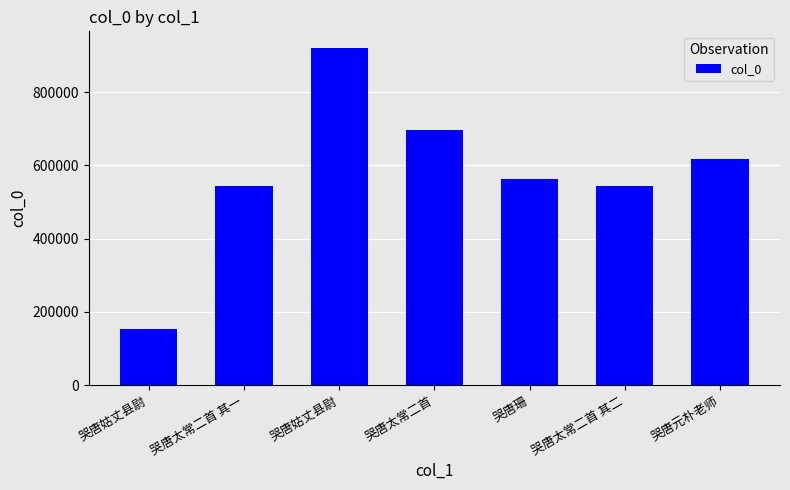

At which category does the chart reach its minimum across all series?

哭唐姑丈县尉